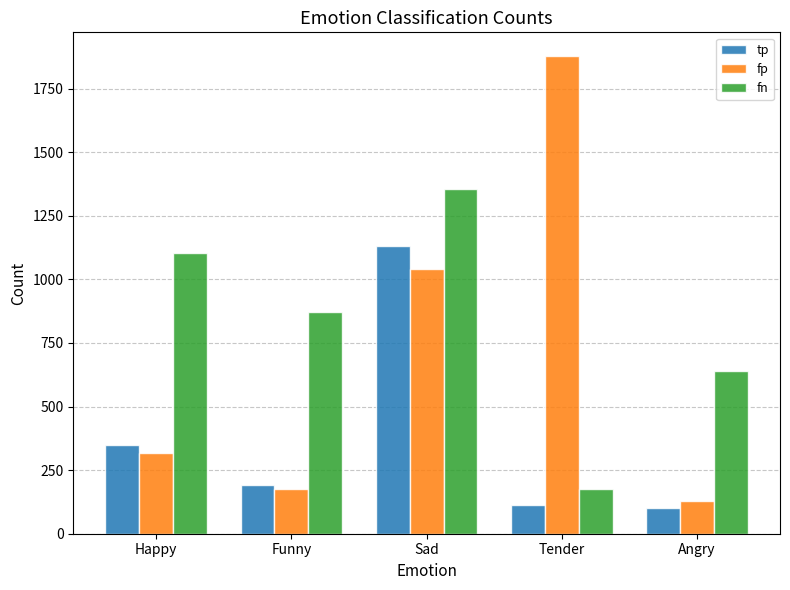

At how many categories does at least one series exceed 1846?

1